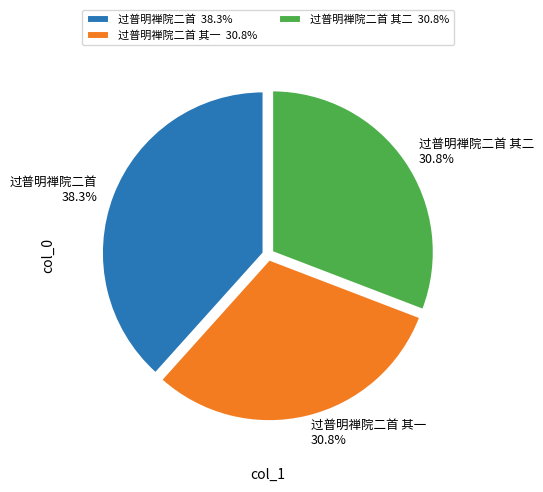

To the nearest percent, what is the combined percentage of 过普明禅院二首 and 过普明禅院二首 其一?

69%